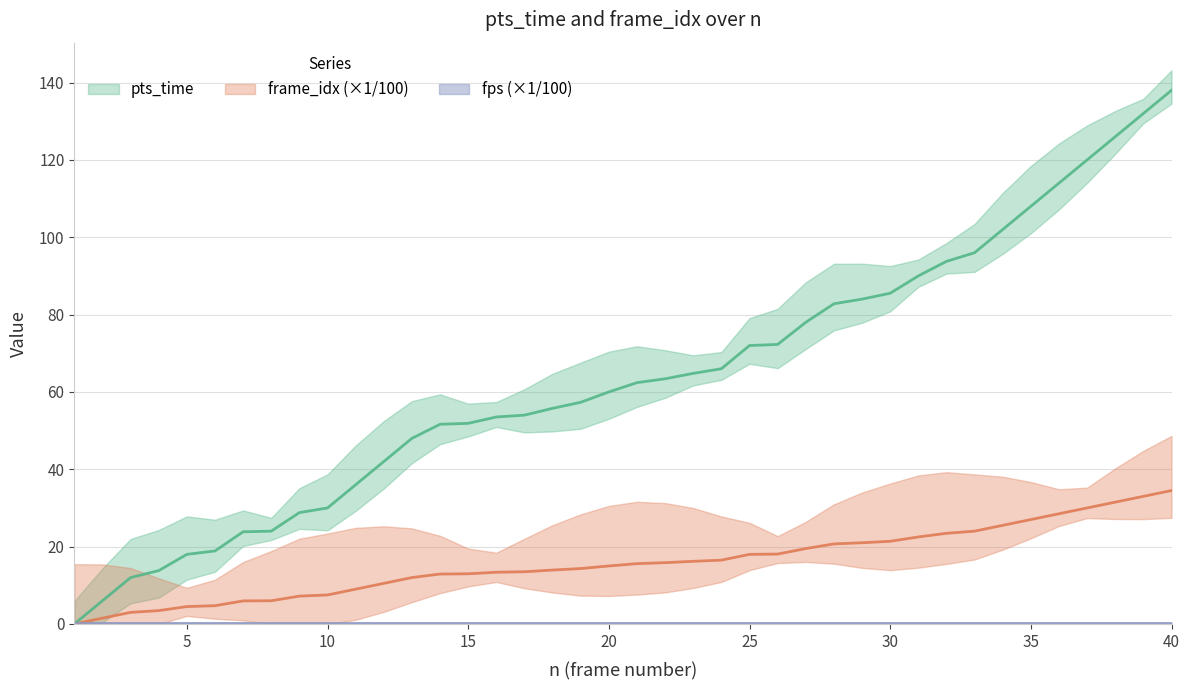

Reading left to right, what are all the values shown in this chart?

pts_time: 0.0	6.0	12.0	13.8	18.0	18.9	23.8	24.0	28.8	30.0	36.0	42.0	48.0	51.6	51.9	53.5	54.0	55.8	57.3	60.0	62.4	63.4	64.8	66.0	72.0	72.3	78.0	82.8	84.0	85.5	90.0	93.8	96.0	102.0	108.0	114.0	120.0	126.0	132.0	138.0
frame_idx_scaled: 0.0	1.5	3.0	3.5	4.5	4.7	6.0	6.0	7.2	7.5	9.0	10.5	12.0	12.9	13.0	13.4	13.5	13.9	14.3	15.0	15.6	15.8	16.2	16.5	18.0	18.1	19.5	20.7	21.0	21.4	22.5	23.4	24.0	25.5	27.0	28.5	30.0	31.5	33.0	34.5